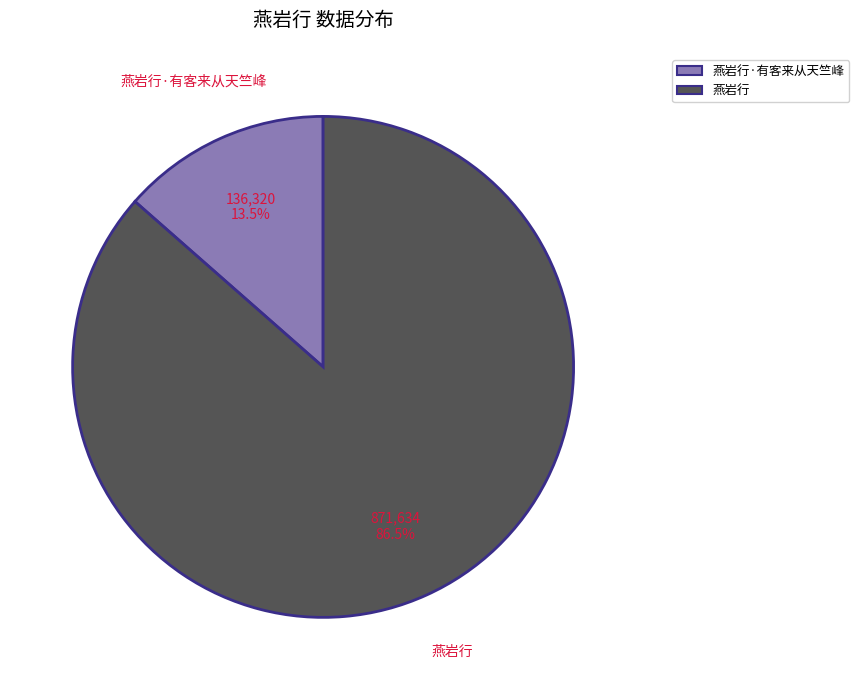

Does any single category account for the majority?

Yes